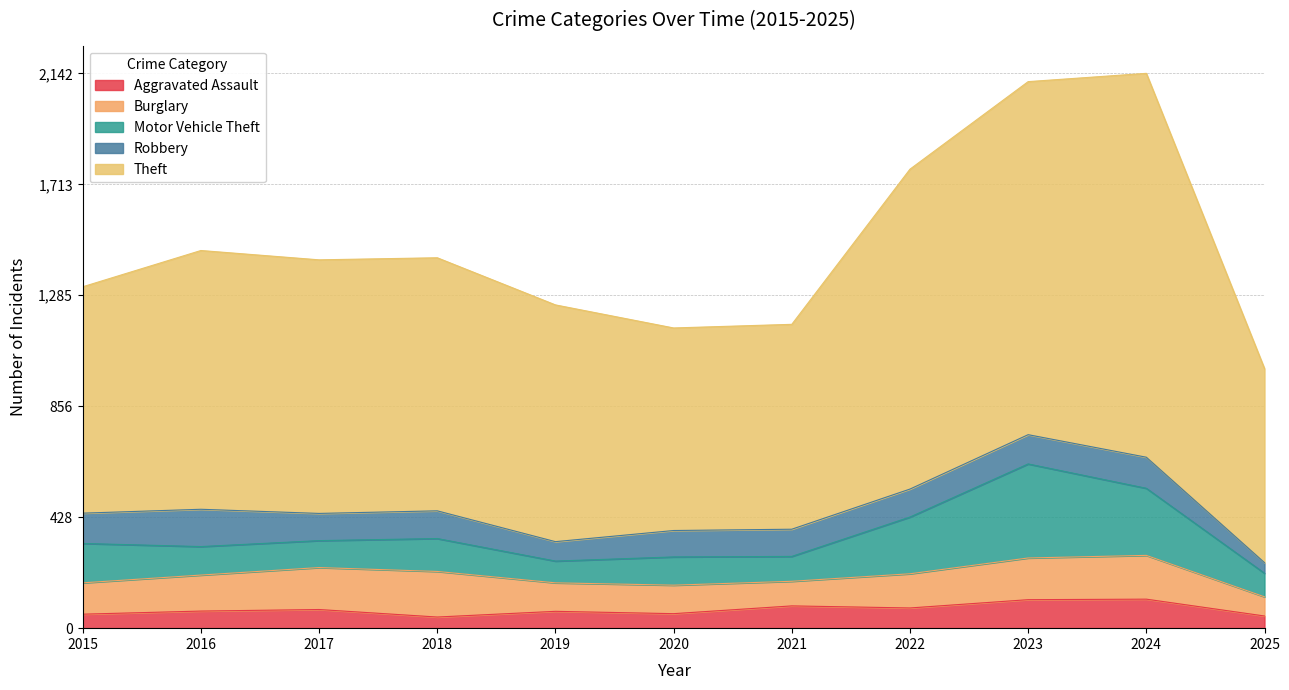

True or false: Motor Vehicle Theft has a value of 109 at 2020.

True